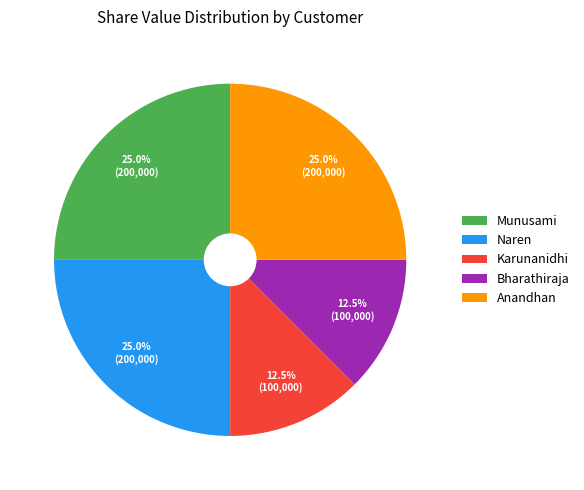

Is there any slice that represents more than half of the pie?

No